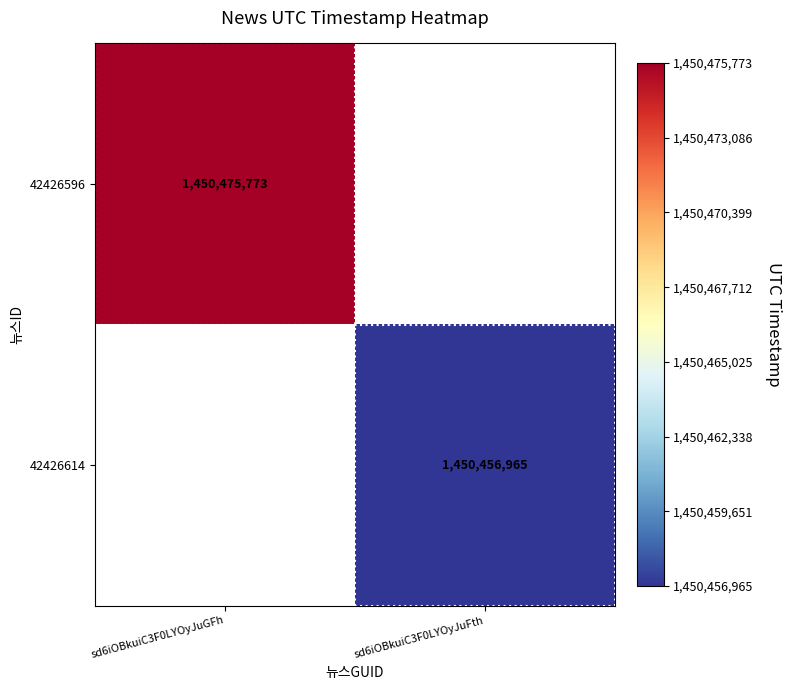

The value of 42426614 at sd6iOBkuiC3F0LYOyJuFth is 2566701799. True or false?

False